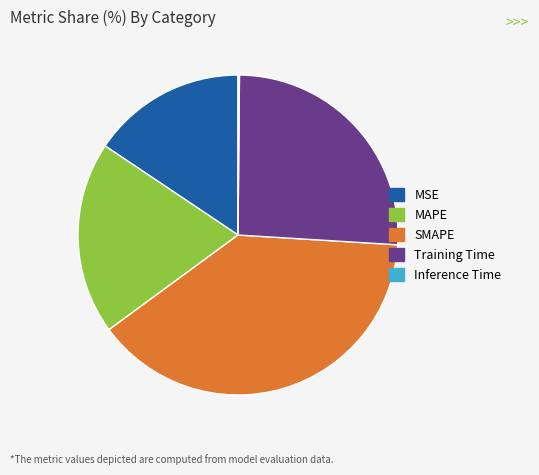

True or false: SMAPE accounts for 39% of the total.

True